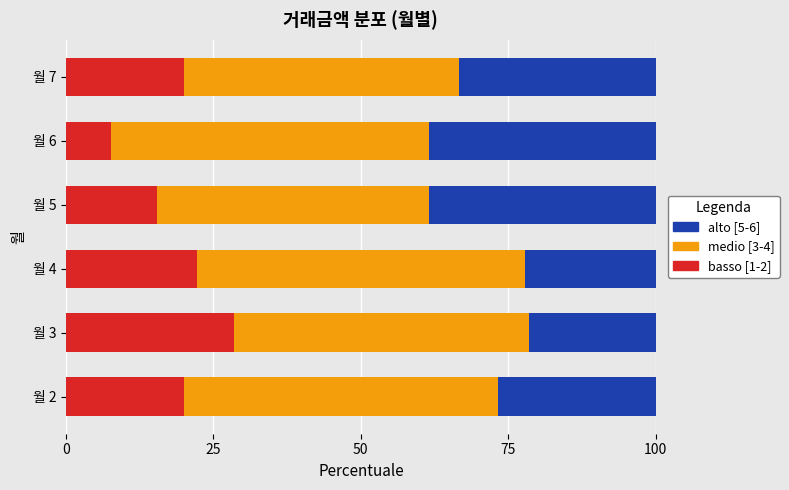

What is the highest value of the basso [1-2] series?

28.6